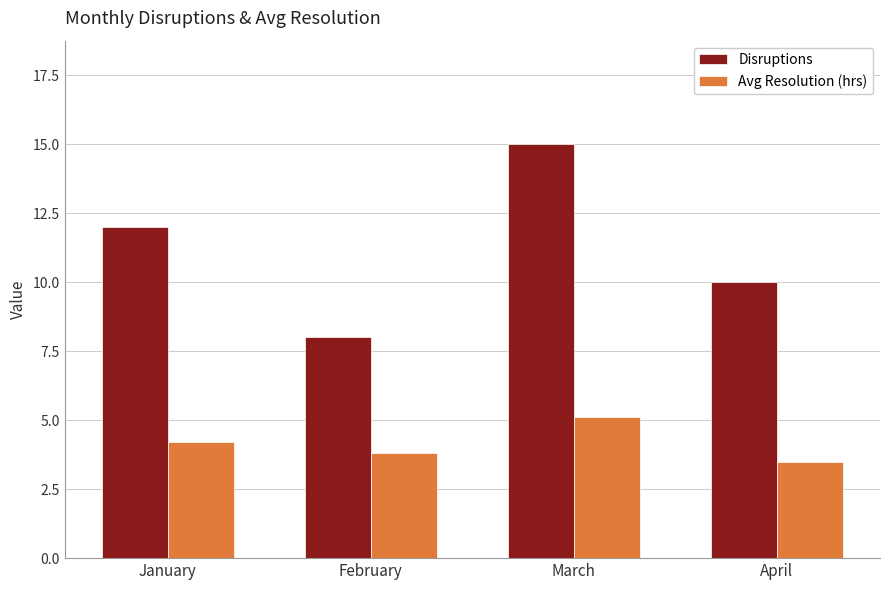

How many categories are shown in the chart?

4